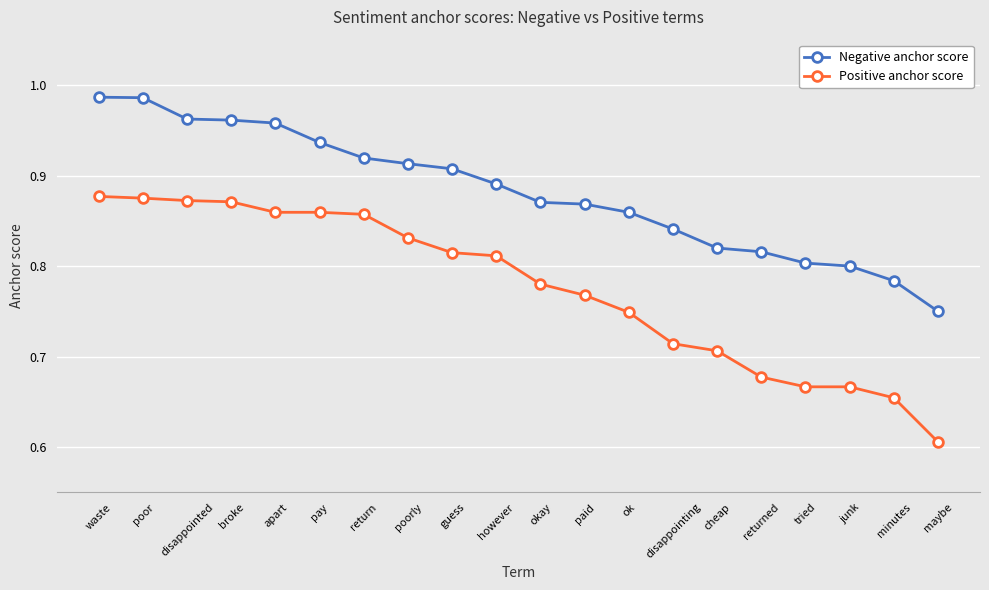

Which series has the largest total across all categories?

Negative anchor score